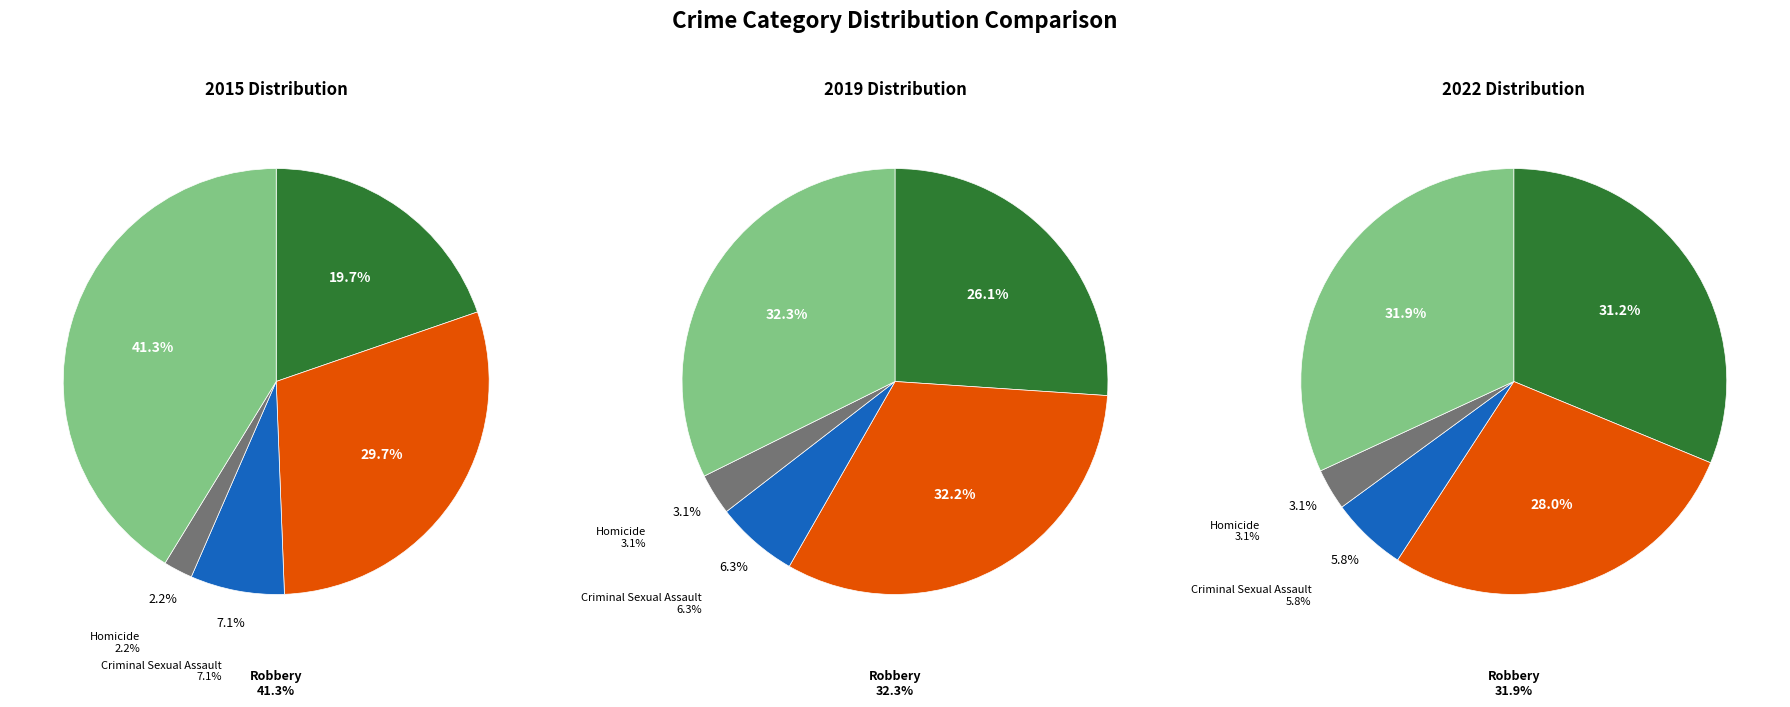

At Homicide, list the series in order from smallest to largest.

2015, 2022, 2019